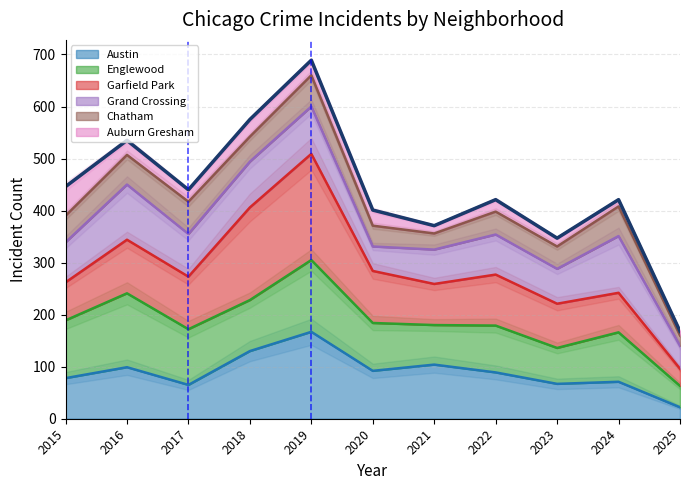

Which category has the lowest value across all series?

2025